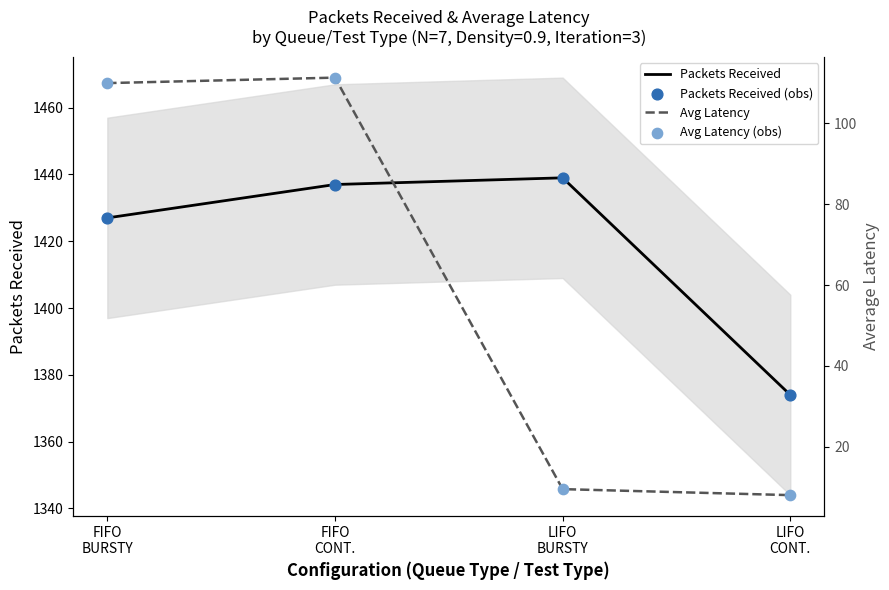

What are all the series names shown in the legend?

Packets Received, Packets Received (obs), Avg Latency, Avg Latency (obs)